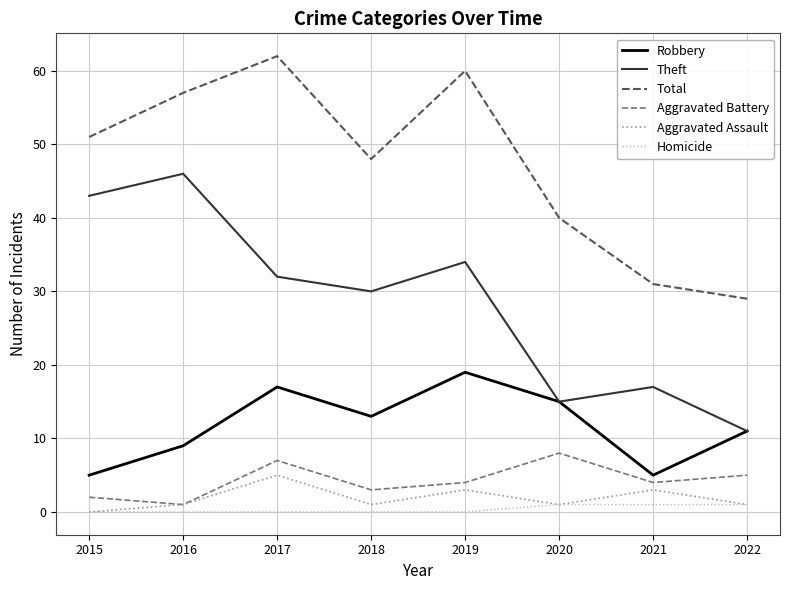

Does the chart display data point markers on the line(s)?

No